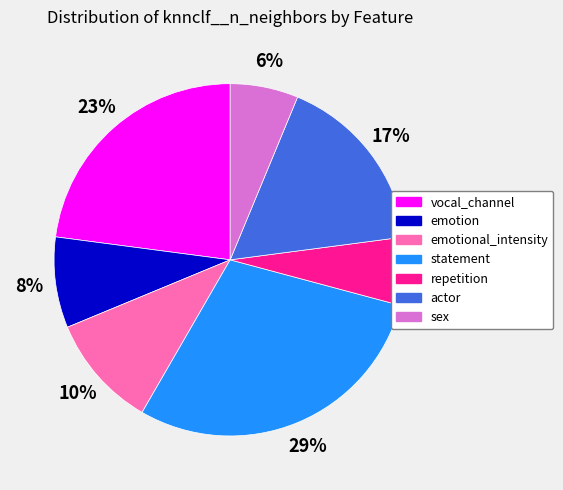

Between statement and vocal_channel, which is larger?

statement